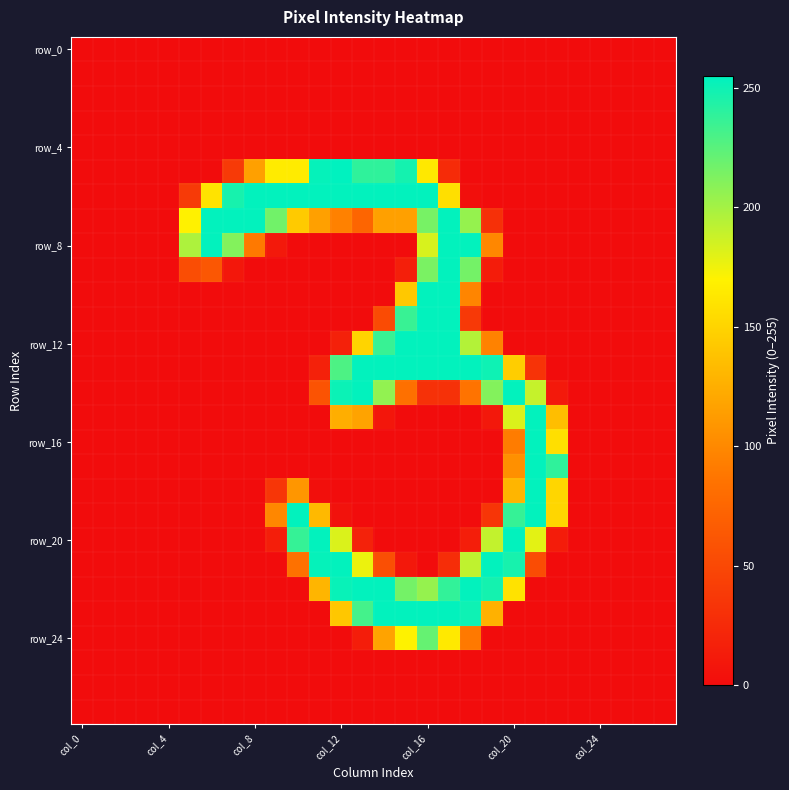

How many data points does each series have?

28